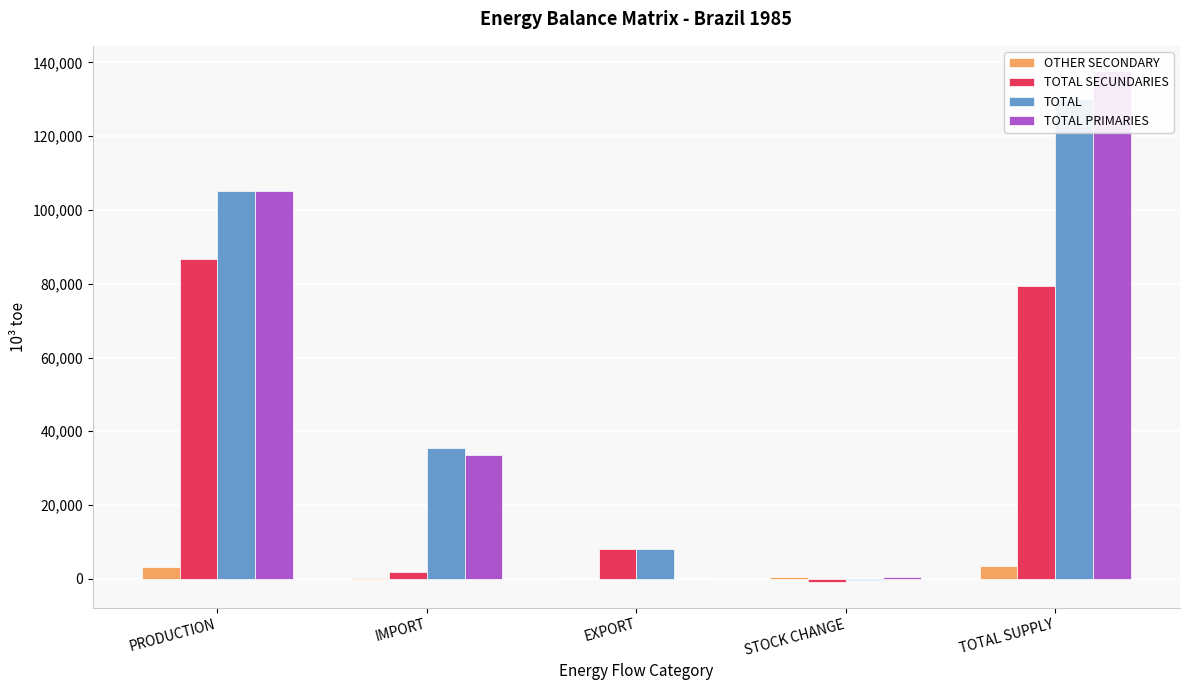

What position from the right is STOCK CHANGE?

2